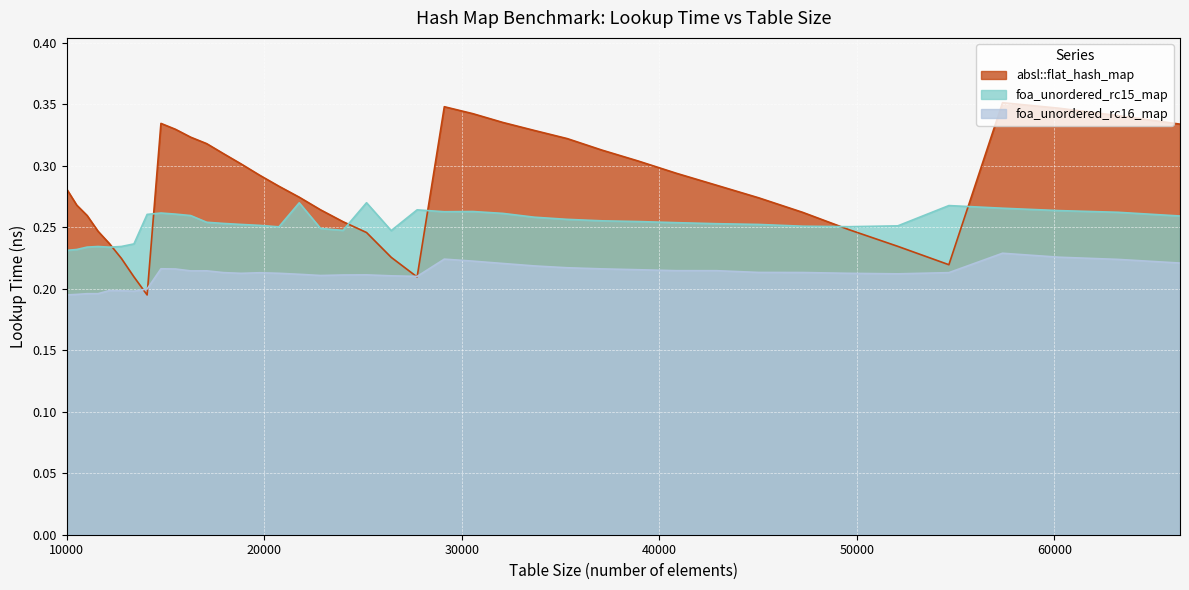

The value of foa_unordered_rc16_map at 12760 is 0.2. True or false?

True